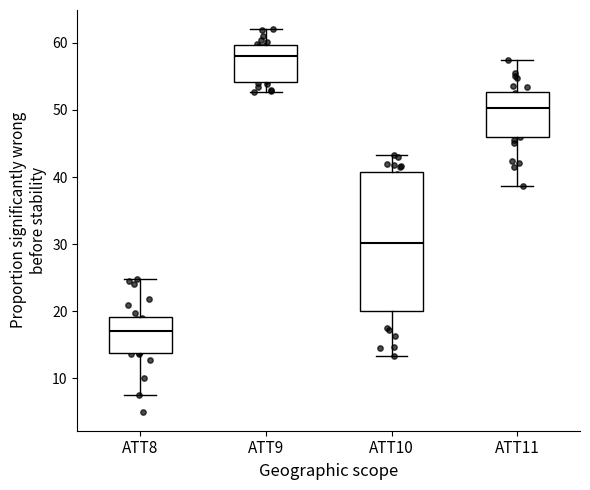

Reading left to right, transcribe this box plot: for each box, give where its median line is, the range the box spans, and where its two whiskers end, as read against the y-axis. The values are not printed on the chart, so give them approximately, as read against the axis.

ATT8: median 17, box 14 to 19, whiskers 7 to 25
ATT9: median 58, box 54 to 60, whiskers 53 to 62
ATT10: median 30, box 20 to 41, whiskers 13 to 43
ATT11: median 50, box 46 to 53, whiskers 39 to 57